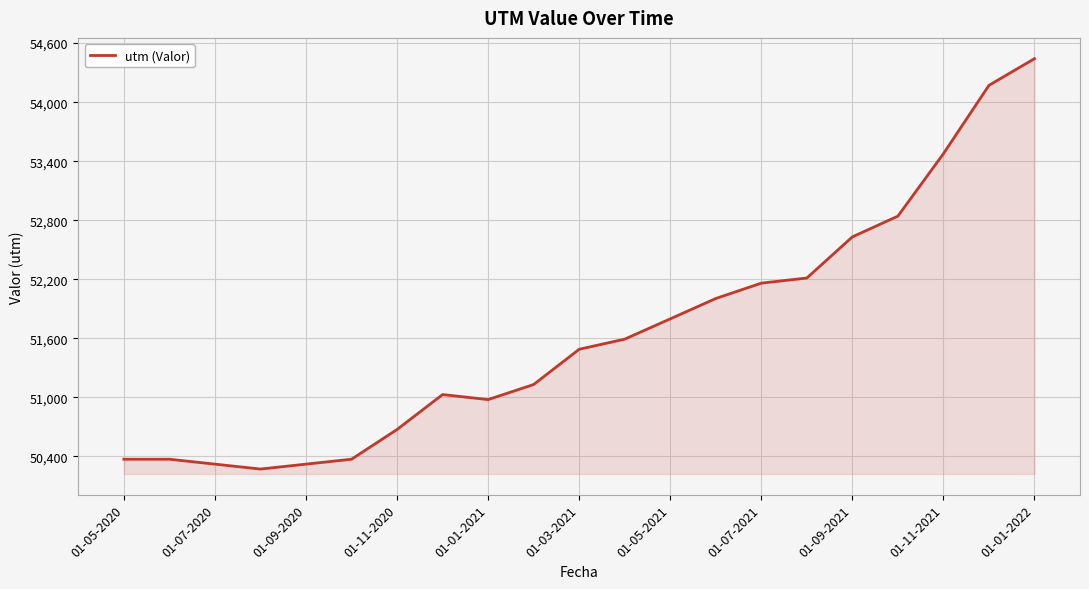

What is the maximum value shown in the chart?

54442